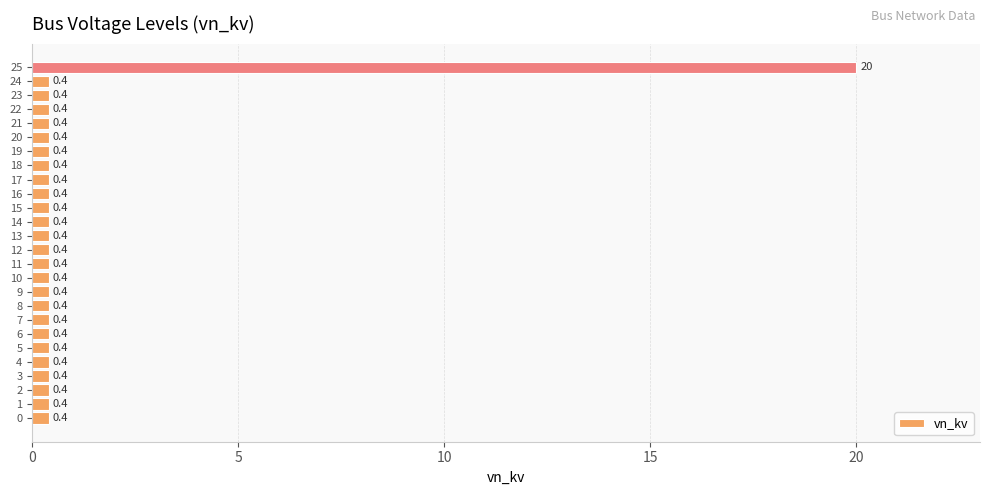

Reading top to bottom, transcribe all the data shown in this chart.

20.0	0.4	0.4	0.4	0.4	0.4	0.4	0.4	0.4	0.4	0.4	0.4	0.4	0.4	0.4	0.4	0.4	0.4	0.4	0.4	0.4	0.4	0.4	0.4	0.4	0.4